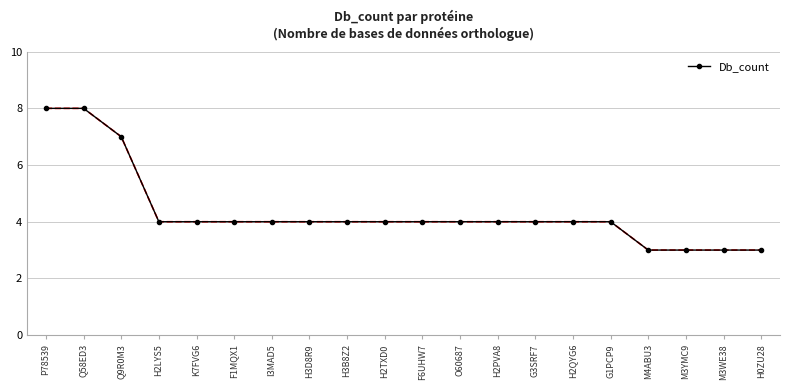

What is the maximum value shown in the chart?

8